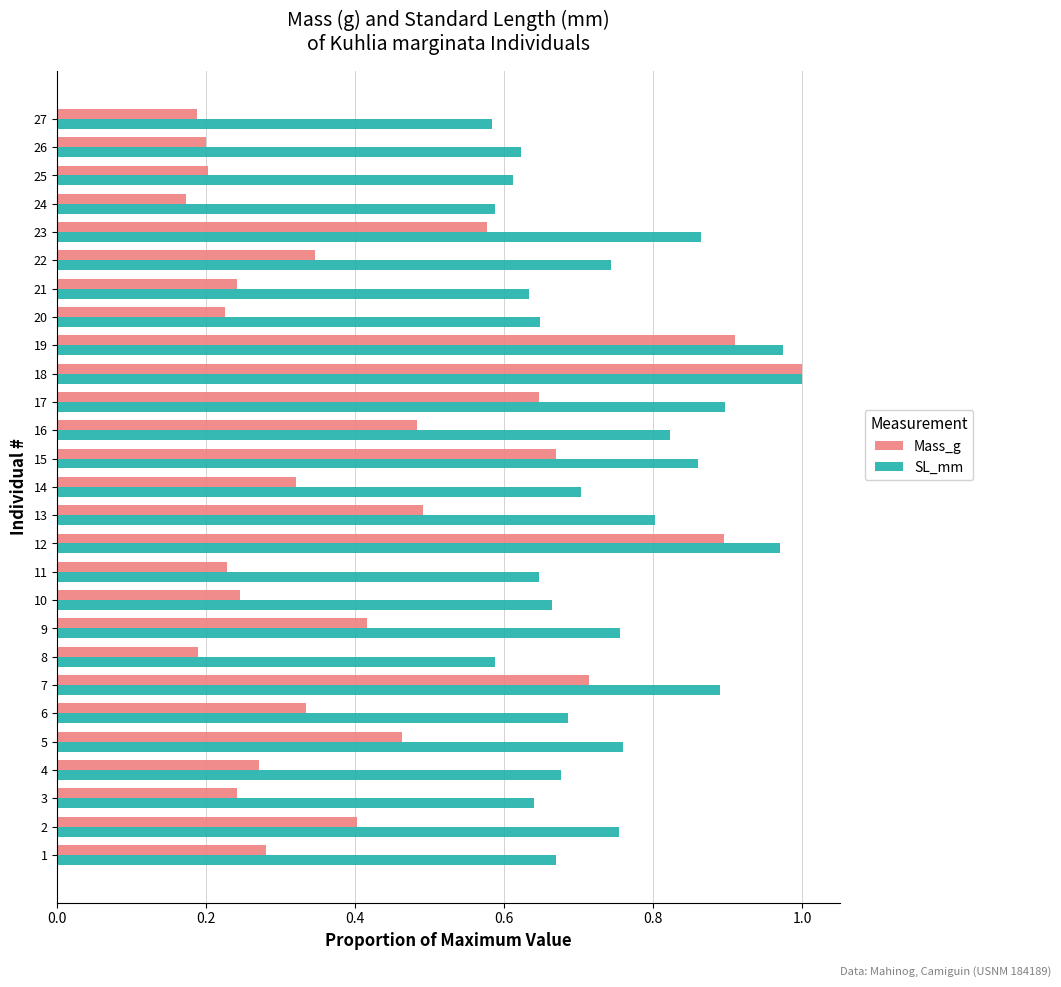

What is the sum of all SL_mm values?

20.0